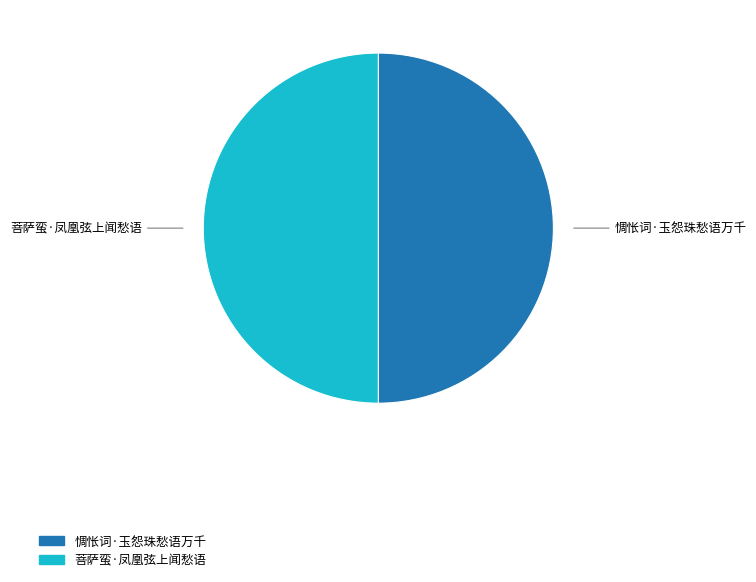

Count the number of slices in the pie.

2